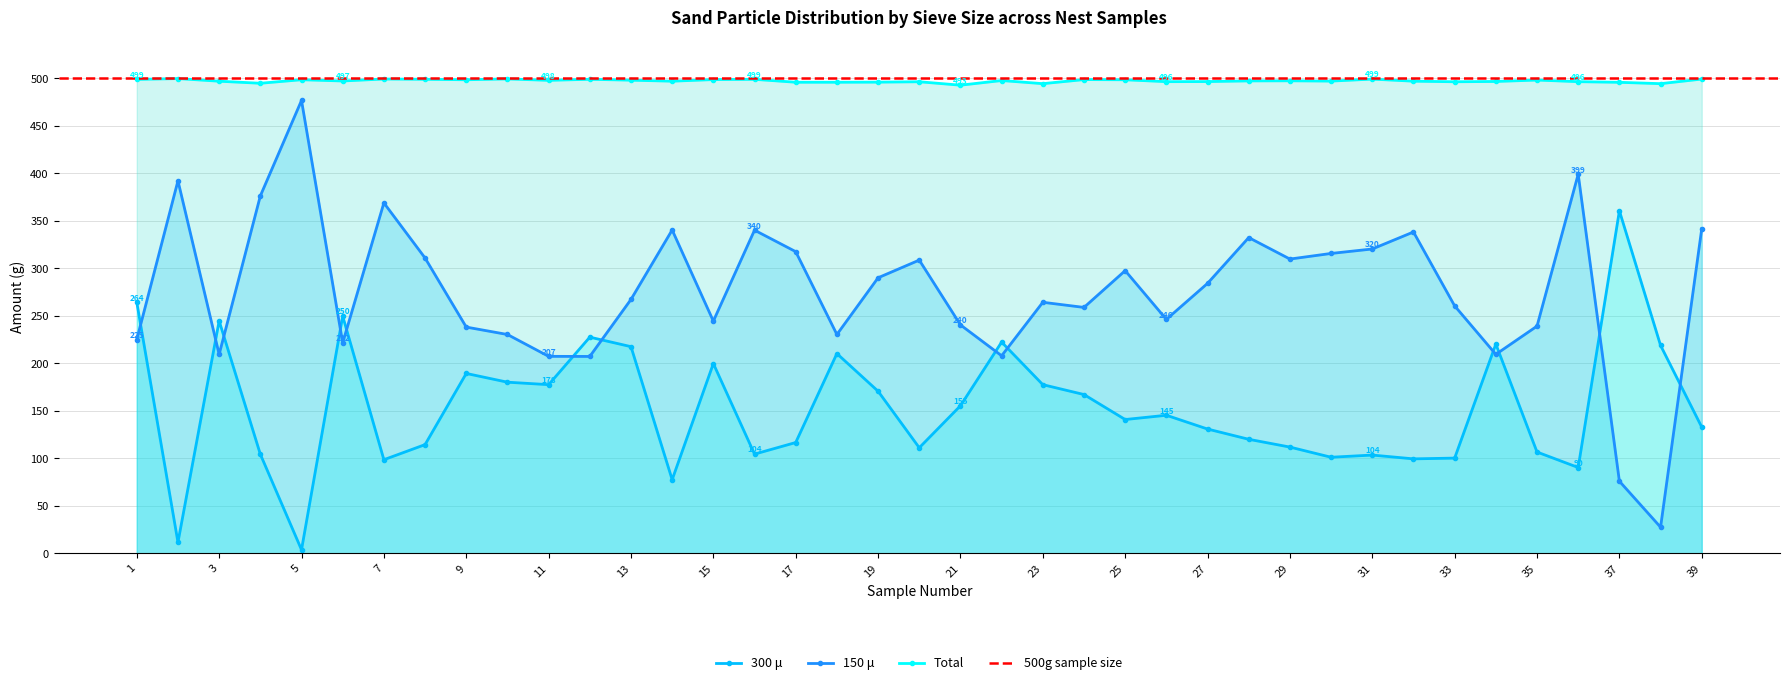

What is the average value of the 300 μ series?

153.4